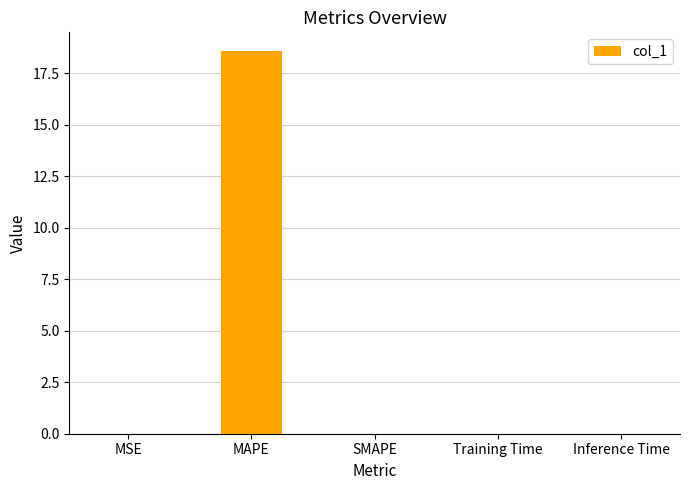

True or false: the data shows 0.0 at Training Time.

True